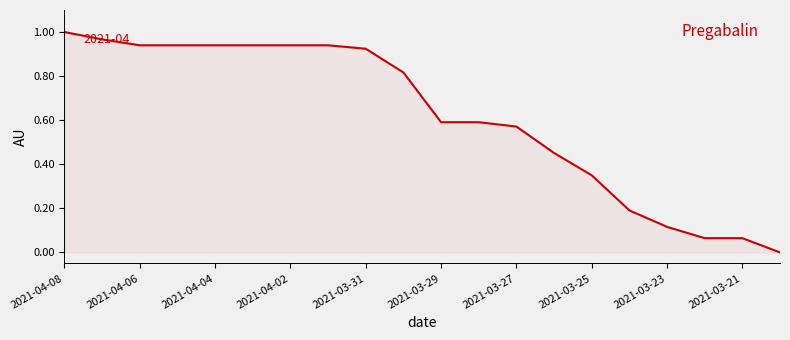

Does the chart display data point markers on the line(s)?

No